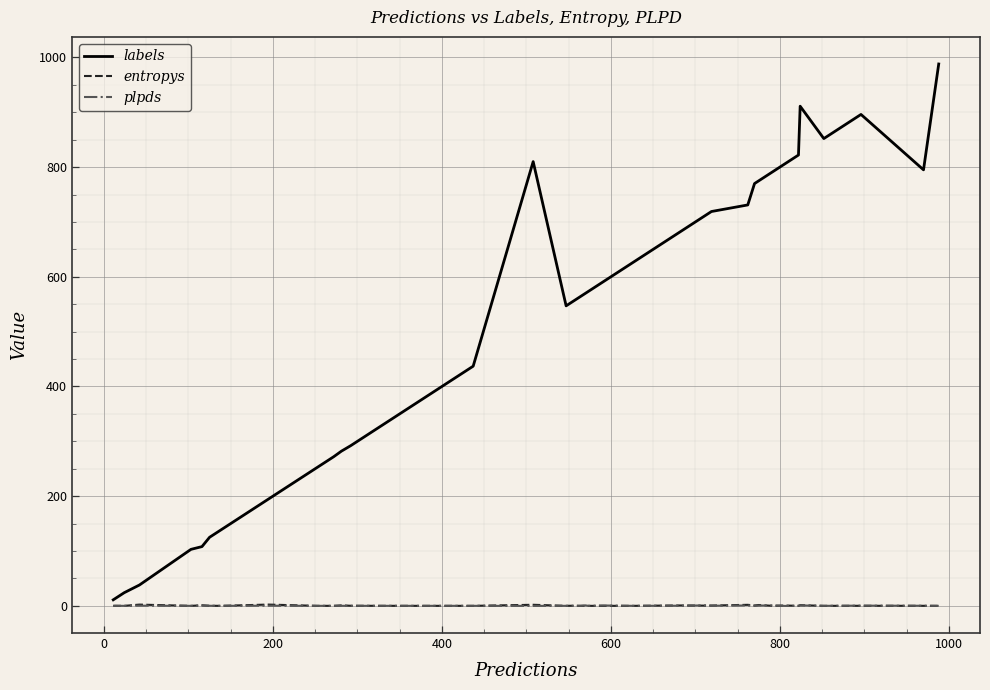

How many values in the labels series are below 564?

20